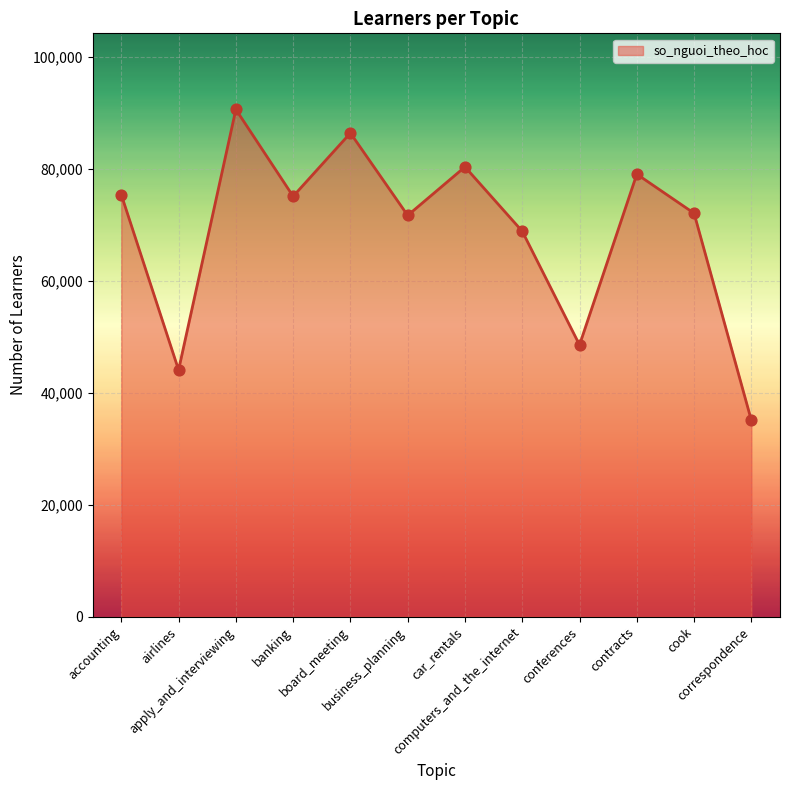

What is the change in value from apply_and_interviewing to conferences?

-42087